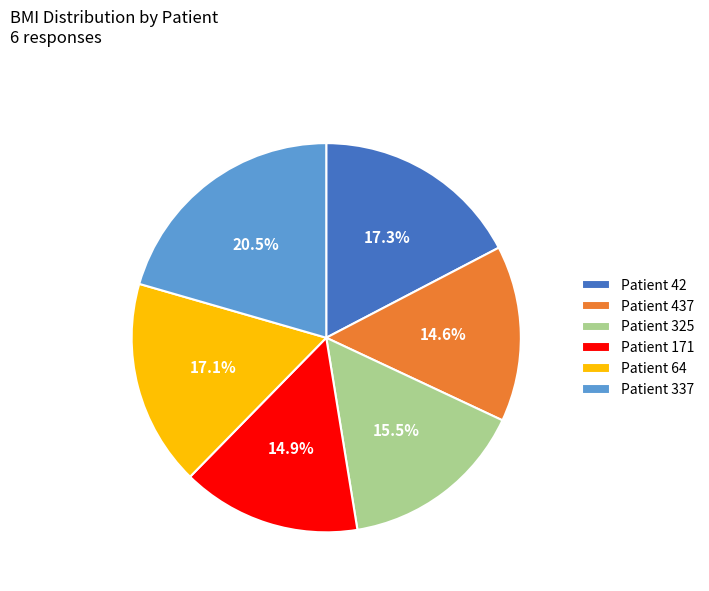

Between Patient 437 and Patient 337, which is larger?

Patient 337